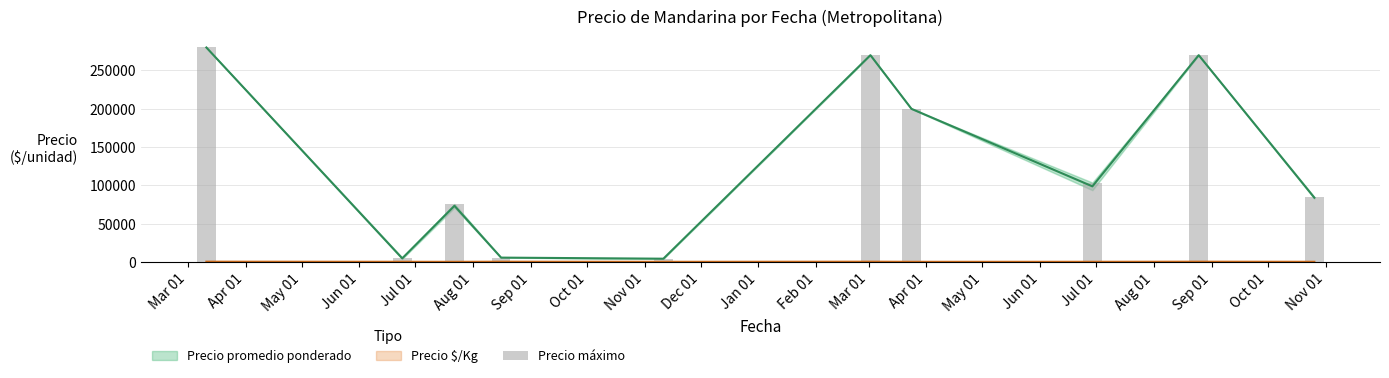

What is the value of the 5th bar from the left?

4500.0